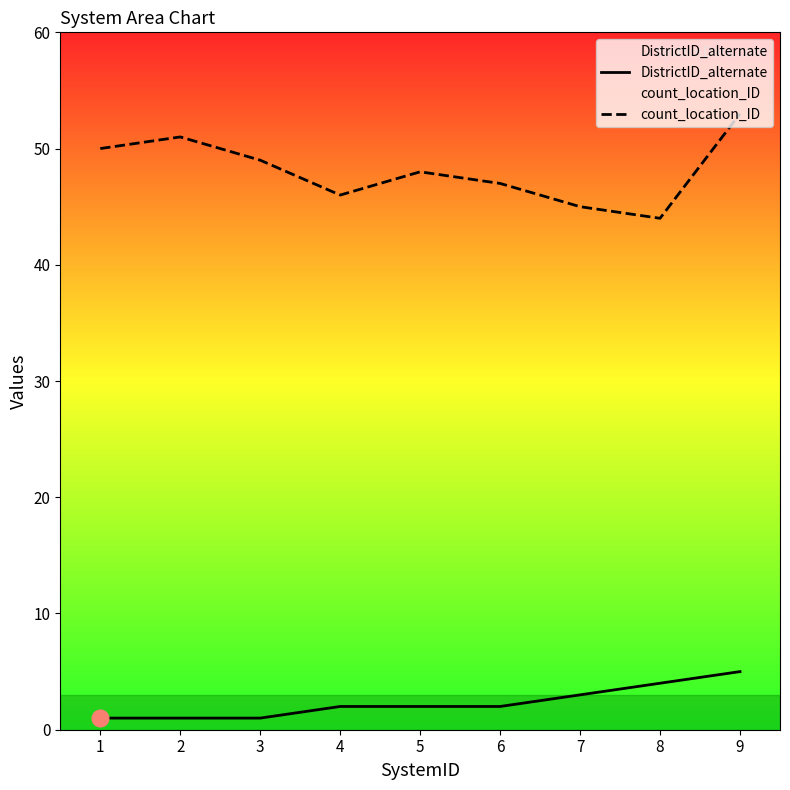

What is the value of the DistrictID_alternate point at the 7th from the left?

3